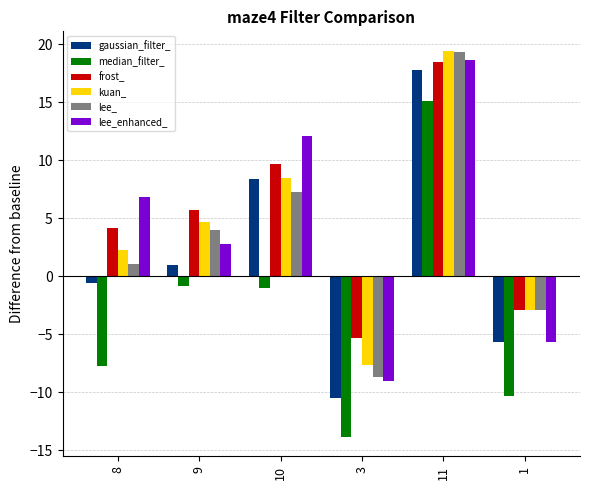

What is the sum of all gaussian_filter_ values?

10.4